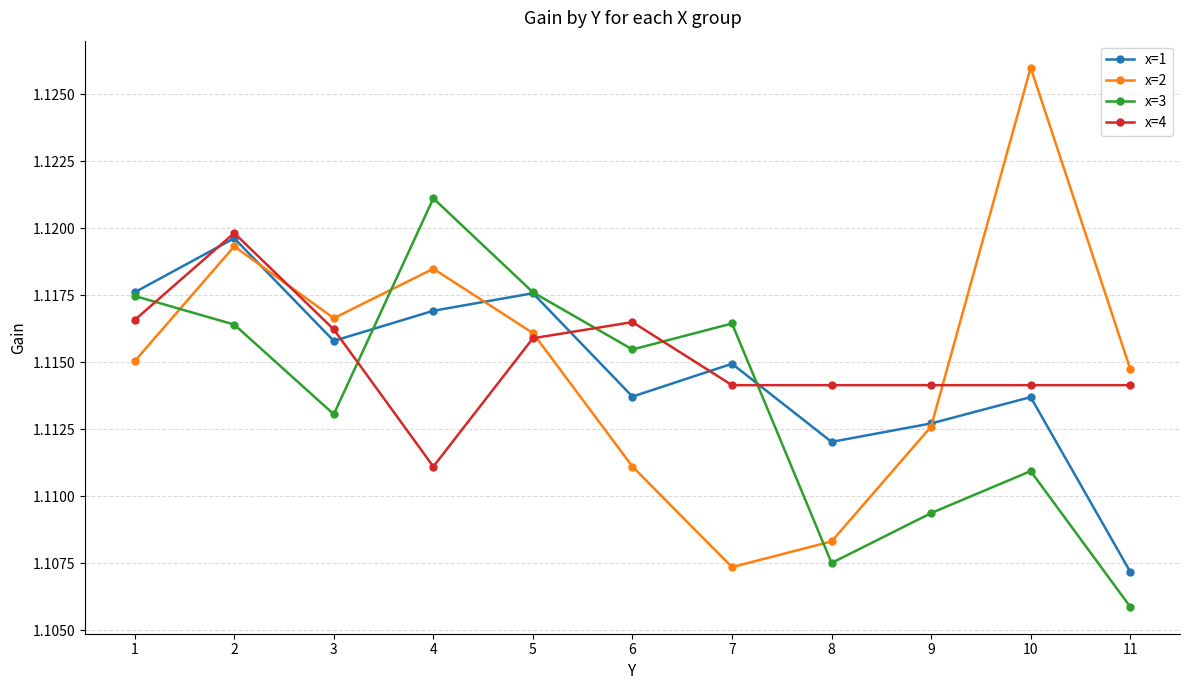

In x=2, how many points are lower than both neighbors (excluding endpoints)?

2